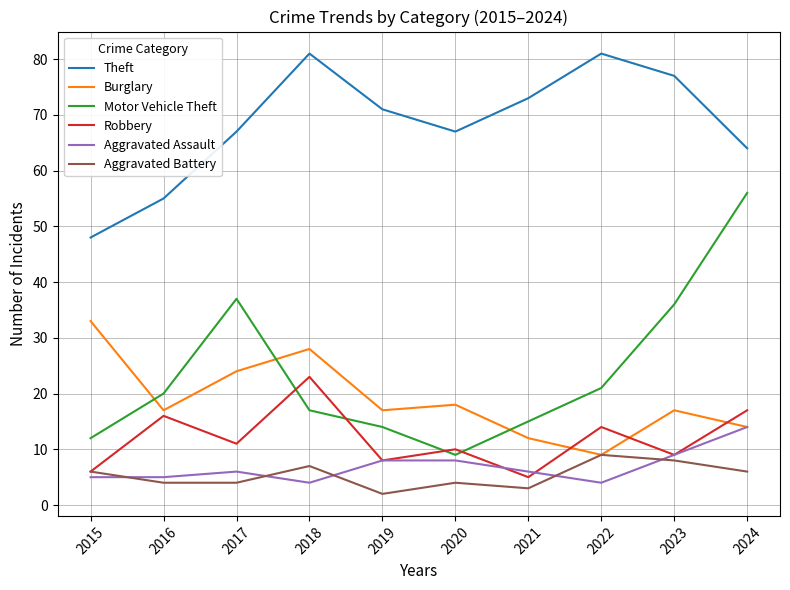

The value of Theft at 2019 is 71. True or false?

True